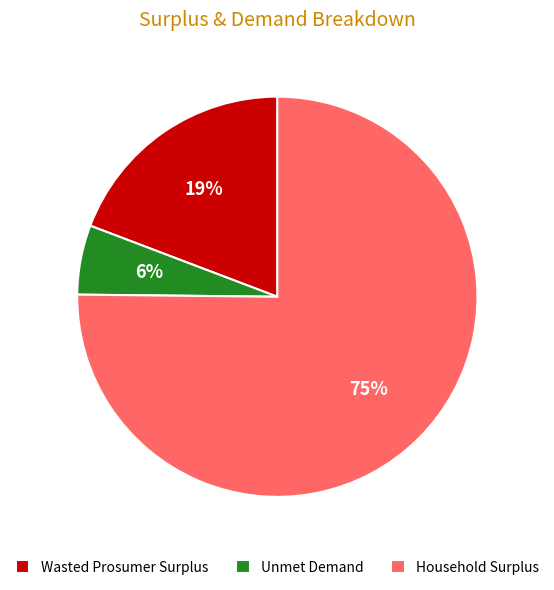

What percentage is the Wasted Prosumer Surplus slice, to the nearest percent?

19%